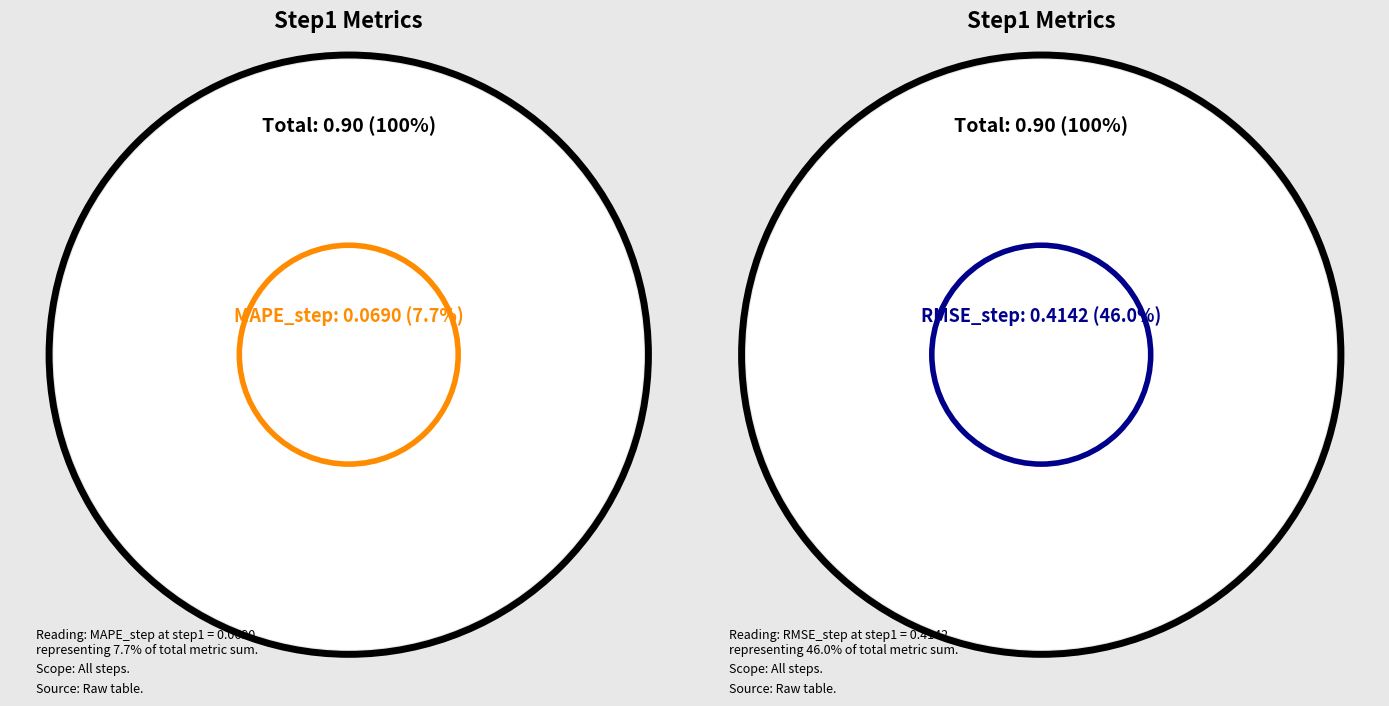

To the nearest percent, what is the difference between the largest and smallest slice percentages?

38%